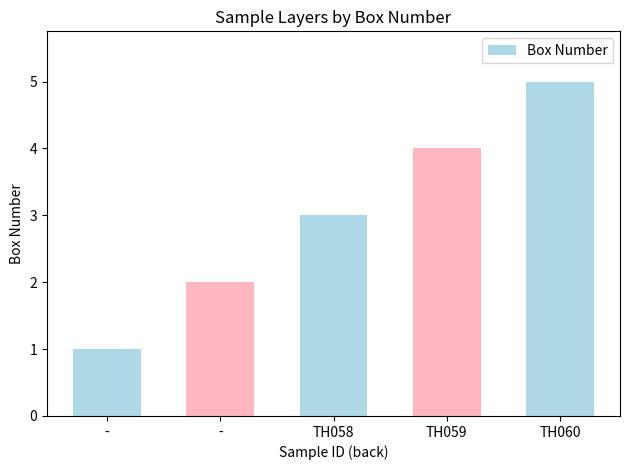

Which category has the highest value across all series?

TH060